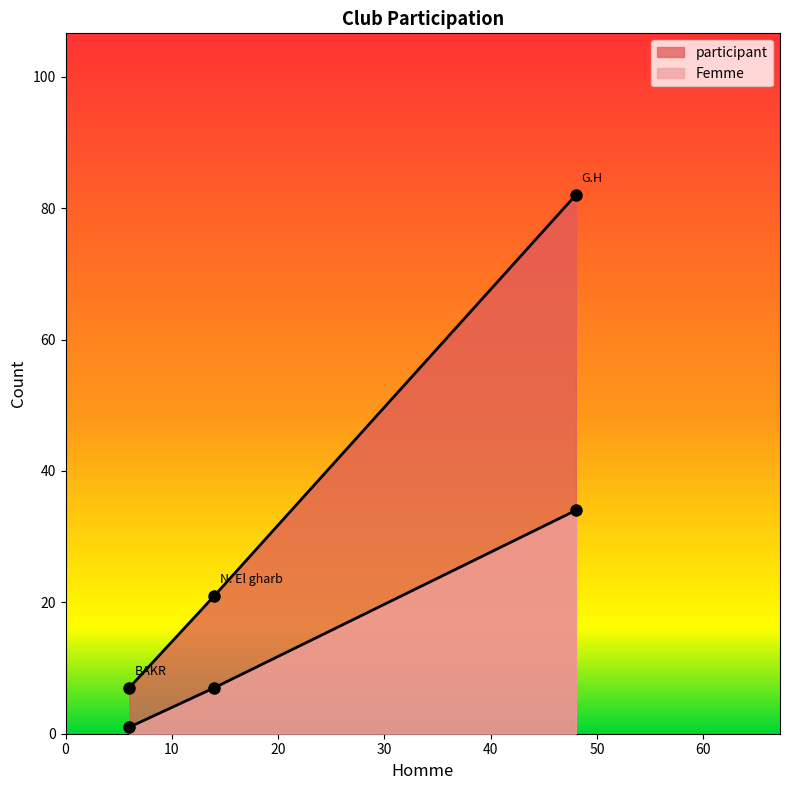

Does the chart have visible grid lines?

No